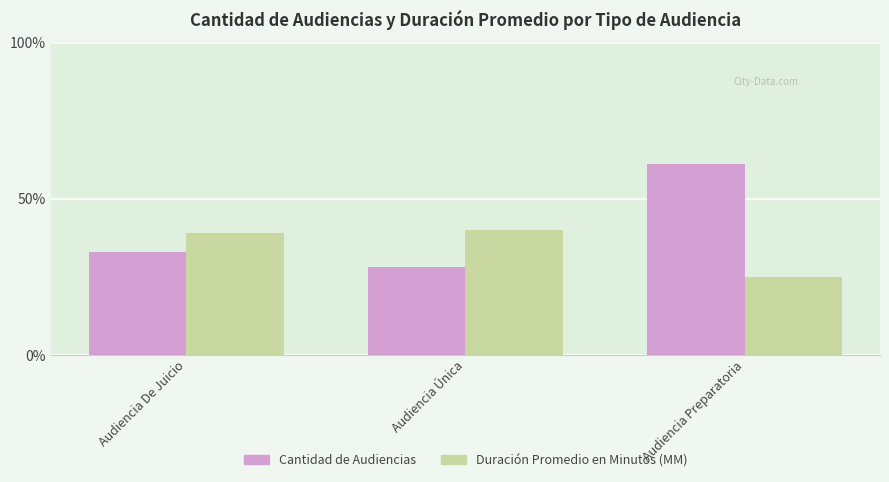

What is the sum of all Duración Promedio en Minutos (MM) values?

104